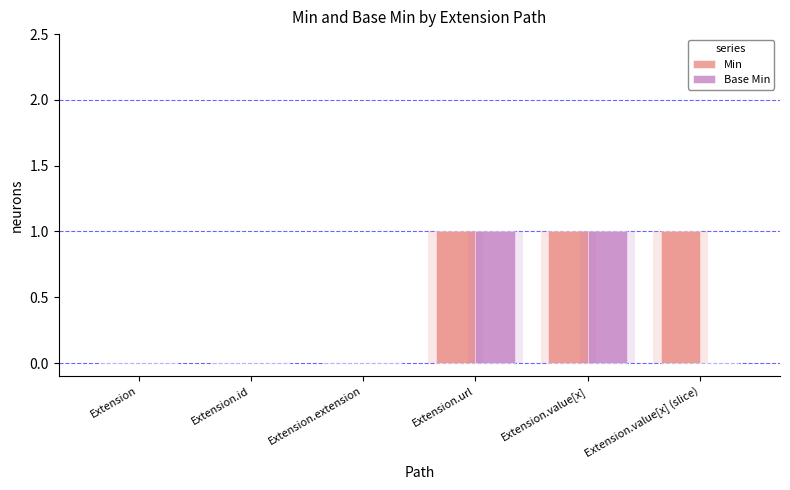

Reading right to left, list all the values displayed in this chart.

Min: Extension.value[x] (slice)=1	Extension.value[x]=1	Extension.url=1	Extension.extension=0	Extension.id=0	Extension=0
Base Min: Extension.value[x] (slice)=0	Extension.value[x]=1	Extension.url=1	Extension.extension=0	Extension.id=0	Extension=0